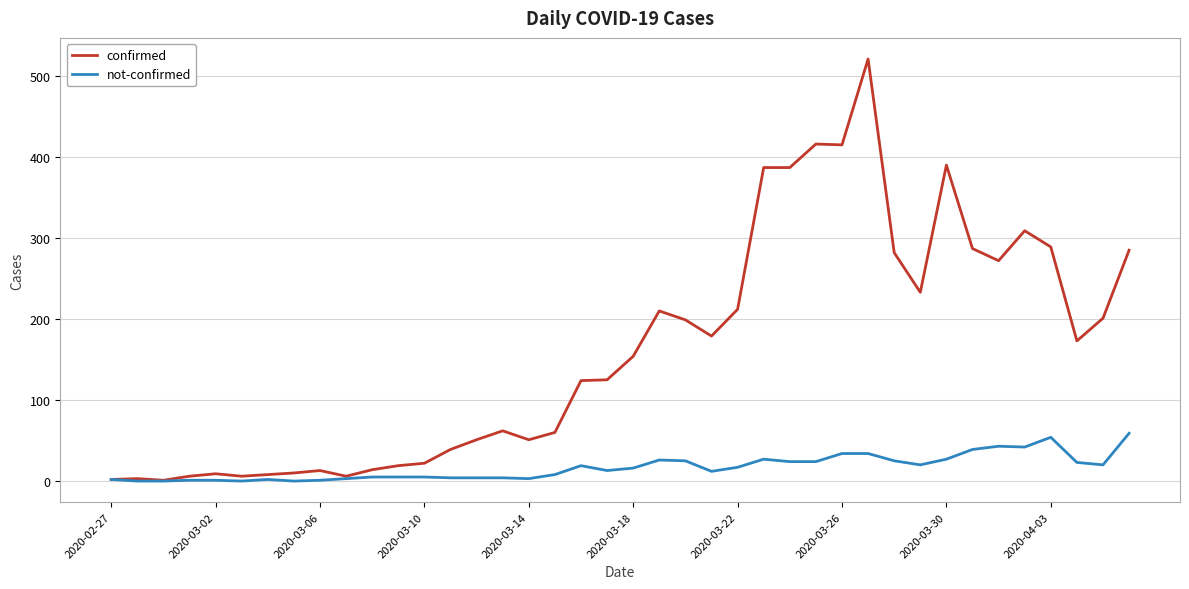

Which series has the largest total across all categories?

confirmed